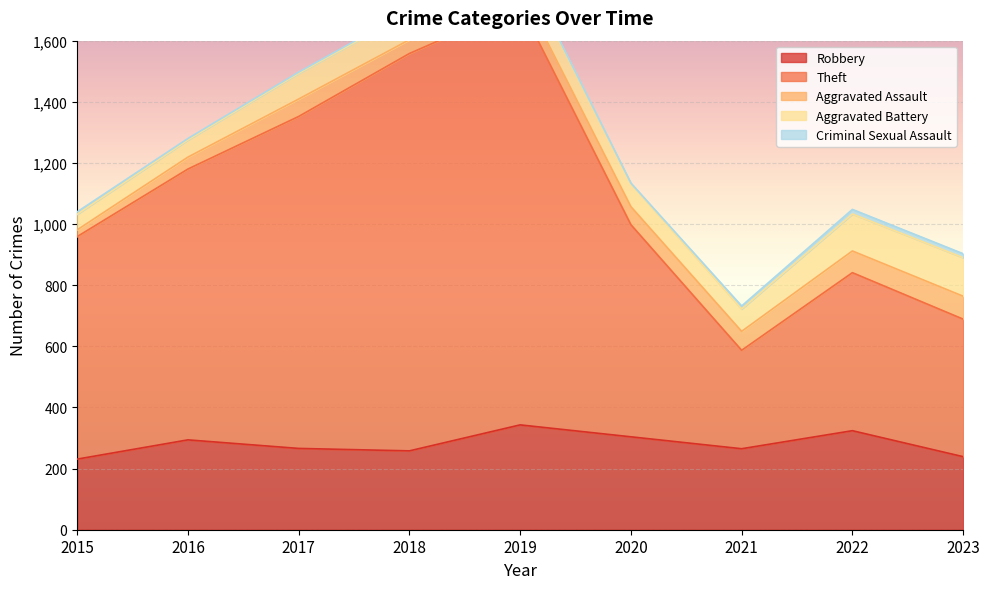

How many lines are shown in the chart?

5